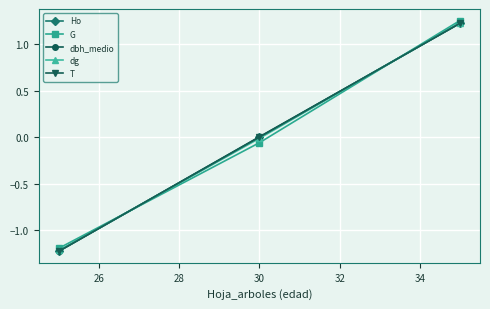

What is the value of the Ho point at the 1st from the left?

-1.2